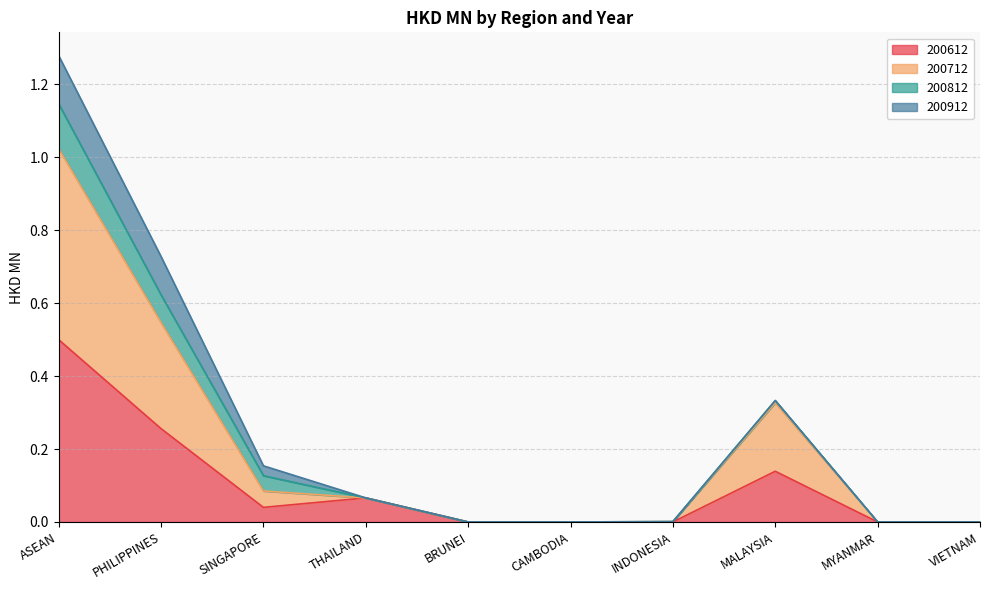

At BRUNEI, list the series in order from largest to smallest.

200612, 200712